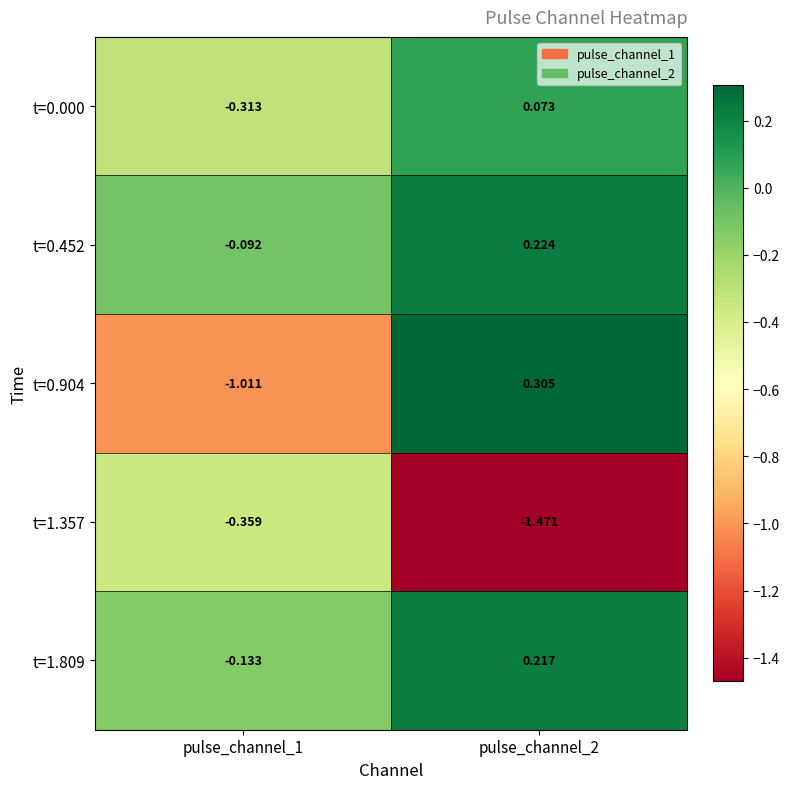

Is the value of t=0.452 at pulse_channel_1 greater than the value of t=0.000 at pulse_channel_2?

No